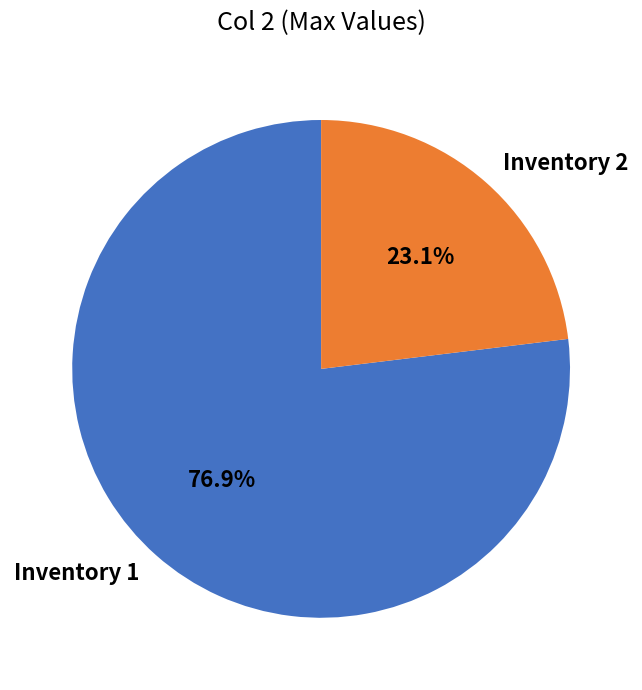

Do Inventory 2 and Inventory 1 together represent more than half of the pie?

Yes